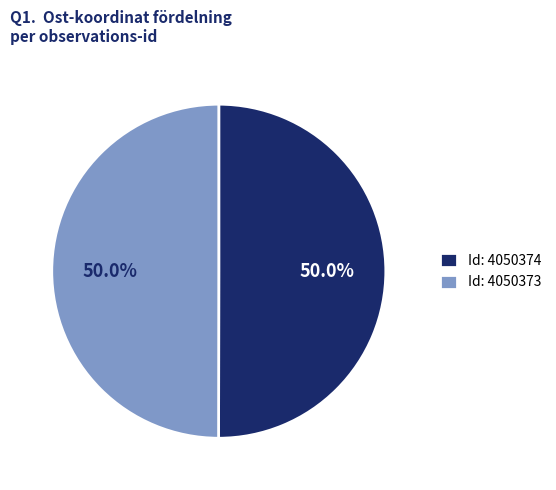

How many slices are in this pie chart?

2